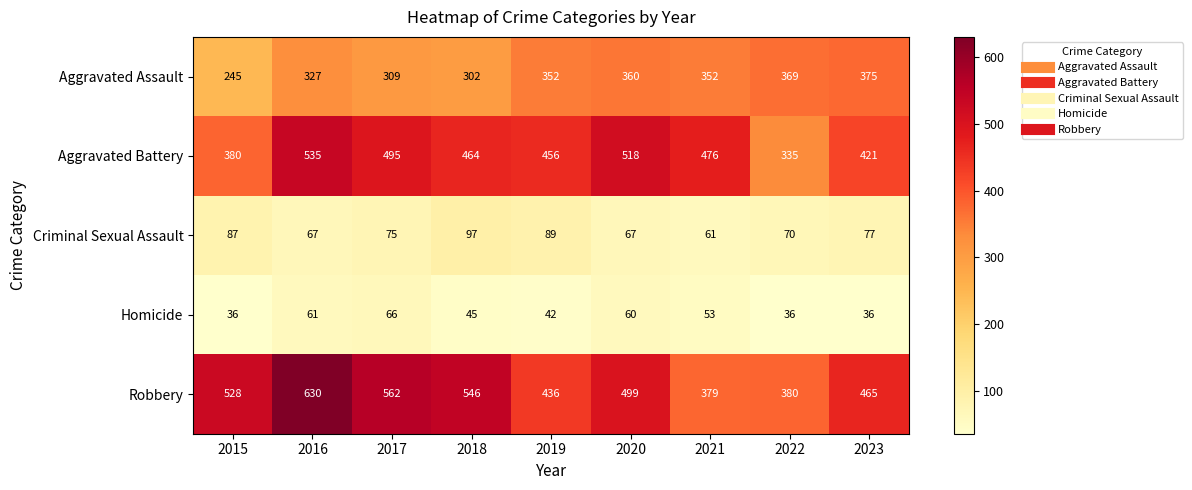

What is the average value of the Robbery series?

492